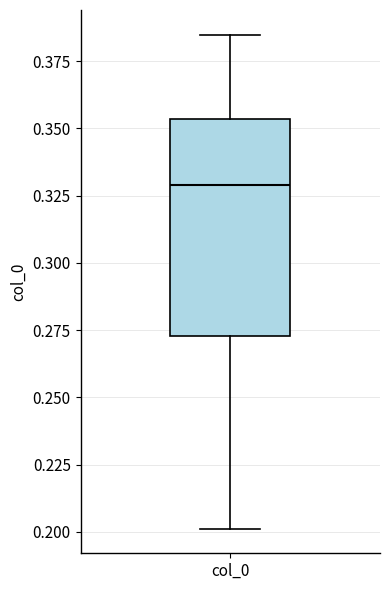

Where does the lower whisker of the box for col_0 end on the y-axis? The values are not printed on the chart, so give them approximately, as read against the axis.

0.200